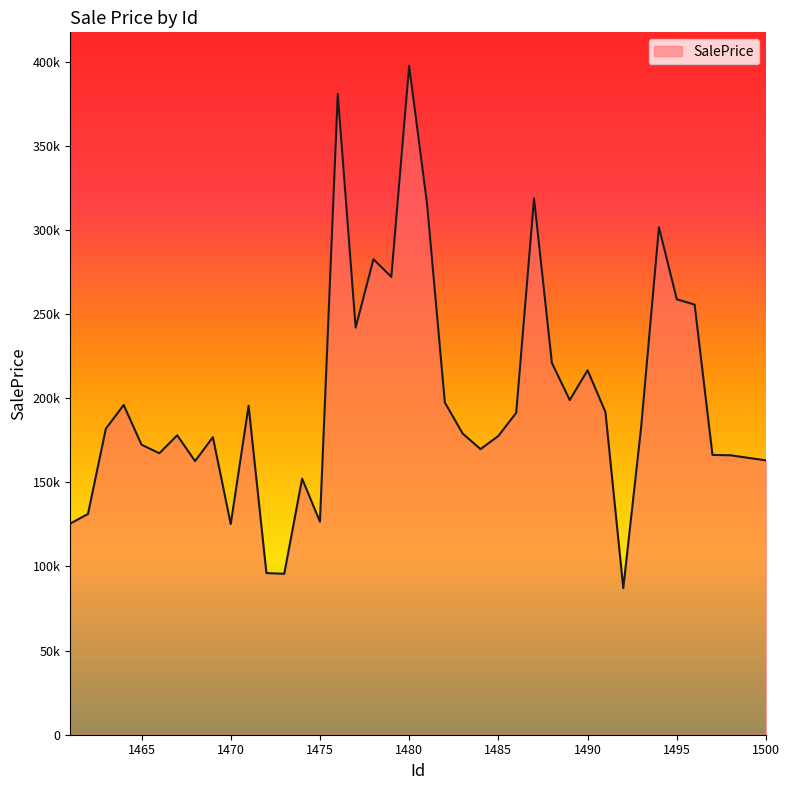

List the labels in order of value, smallest first.

1492, 1473, 1472, 1470, 1461, 1475, 1462, 1474, 1468, 1500, 1499, 1498, 1497, 1466, 1484, 1465, 1469, 1485, 1467, 1483, 1463, 1493, 1486, 1491, 1471, 1464, 1482, 1489, 1490, 1488, 1477, 1496, 1495, 1479, 1478, 1494, 1481, 1487, 1476, 1480